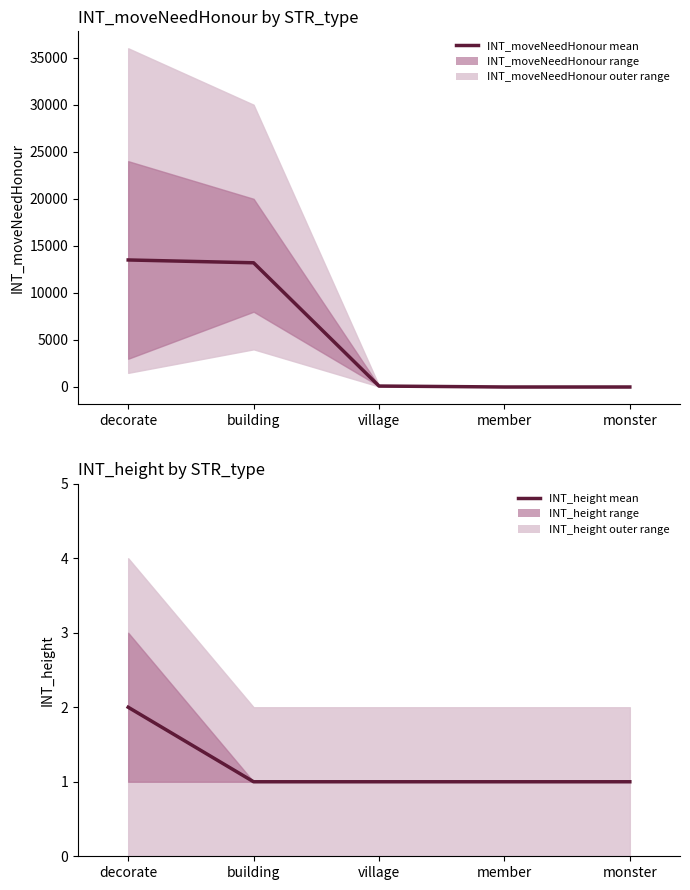

What is the value of the INT_moveNeedHonour point at the 2nd from the left?

13200